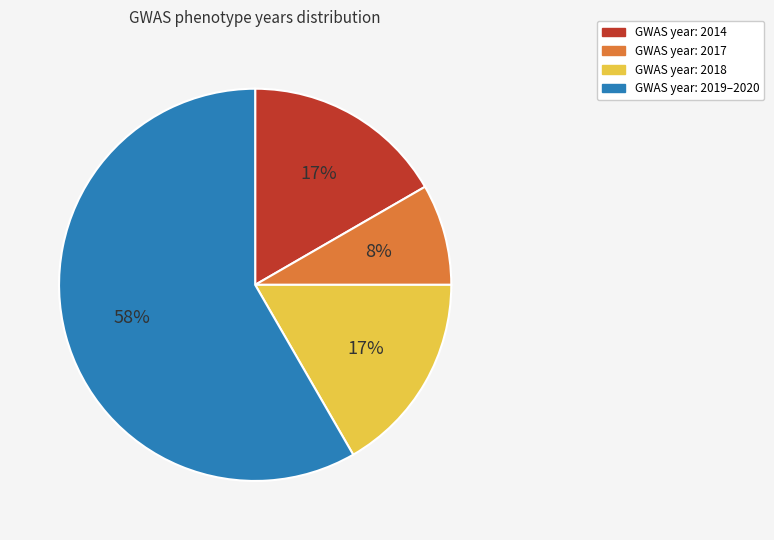

What percentage is the GWAS year: 2019–2020 slice, to the nearest percent?

58%